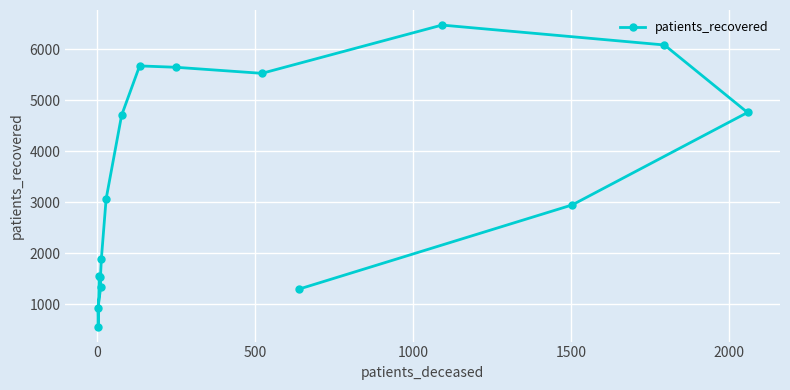

Reading left to right, list all the values displayed in this chart.

917	558	1554	1521	1331	1889	3063	4706	5677	5650	5531	1292	6479	2946	6088	4762